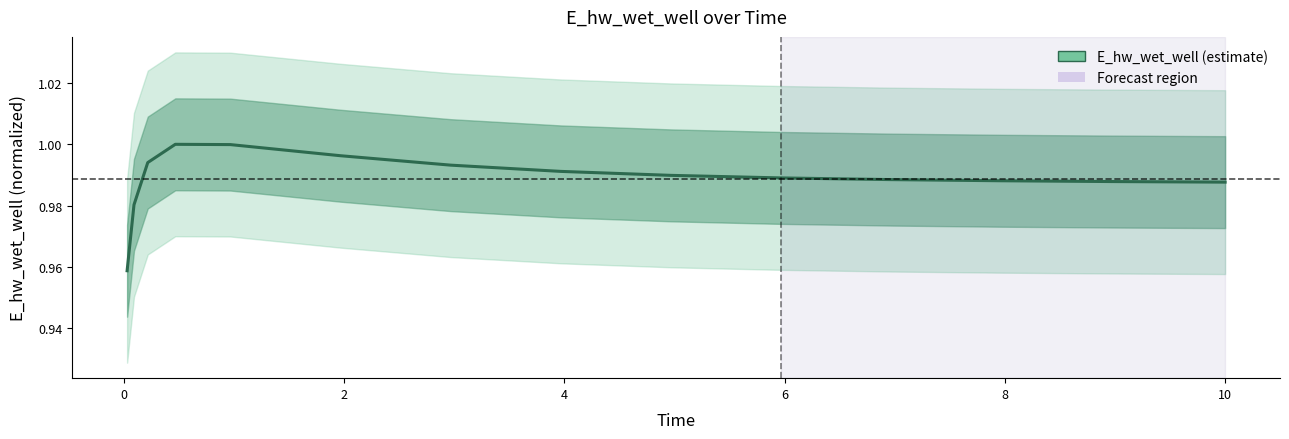

What is the average value?

1.0